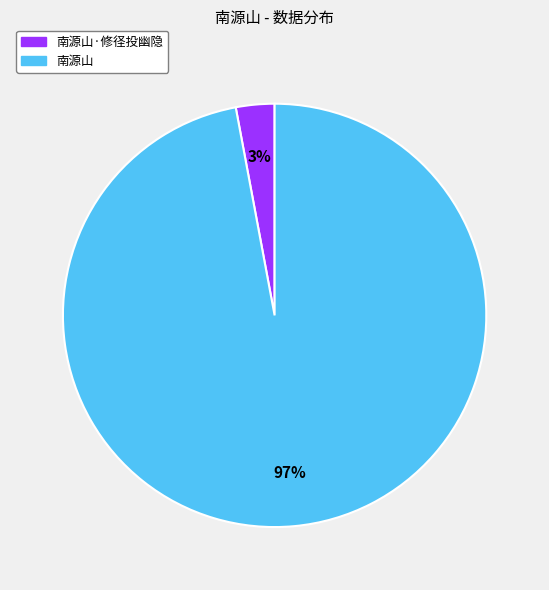

To the nearest percent, what is the difference between the largest and smallest slice percentages?

94%